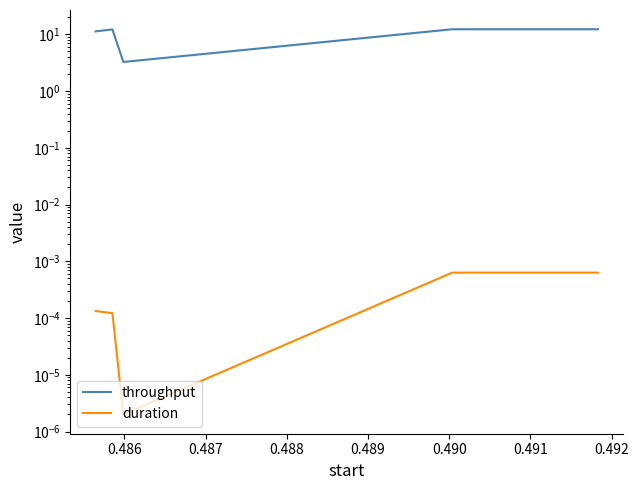

True or false: duration has more than 2 points higher than both neighbors.

False